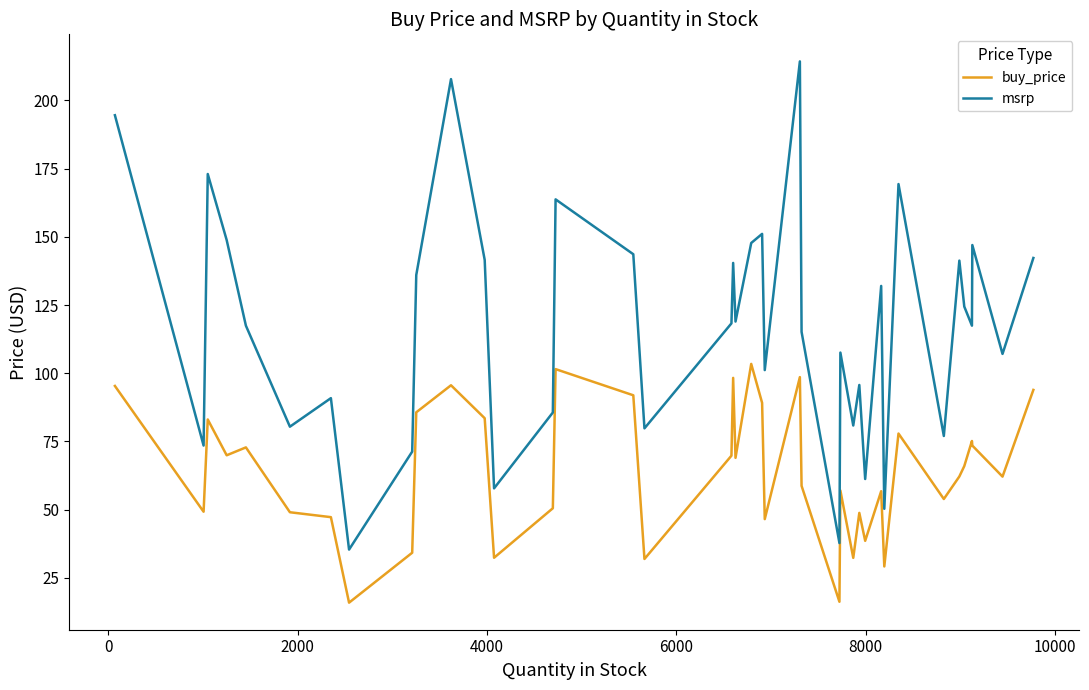

Rank the series by their maximum value, from highest to lowest.

msrp, buy_price